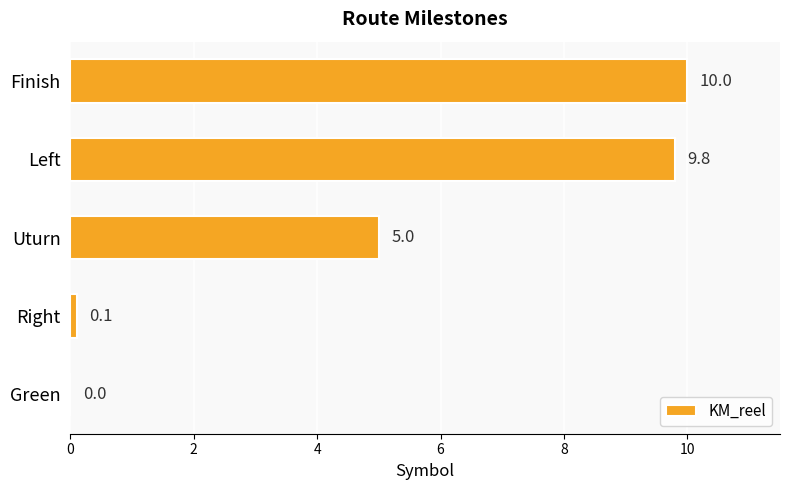

Is it true that the value at Right is 0.1?

True